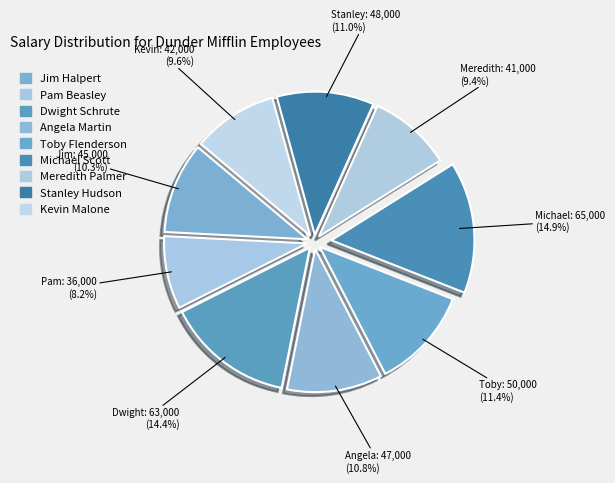

What is the change in value from Pam Beasley to Angela Martin?

+11000